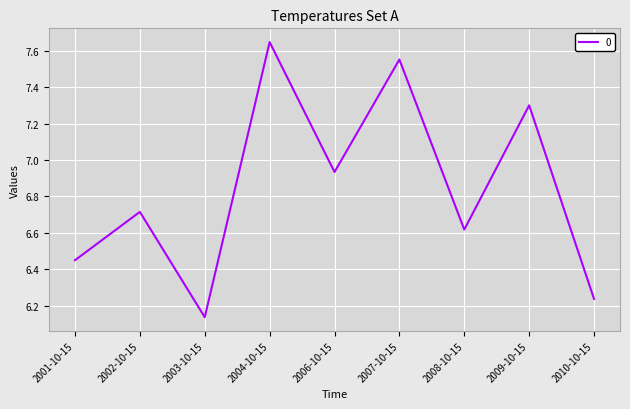

Rank the categories by value from lowest to highest.

2003-10-15, 2010-10-15, 2001-10-15, 2008-10-15, 2002-10-15, 2006-10-15, 2009-10-15, 2007-10-15, 2004-10-15